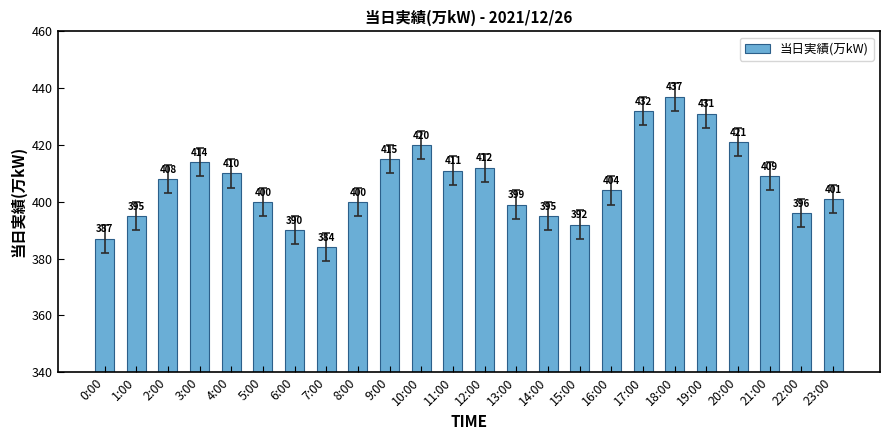

Between 21:00 and 18:00, which is larger?

18:00